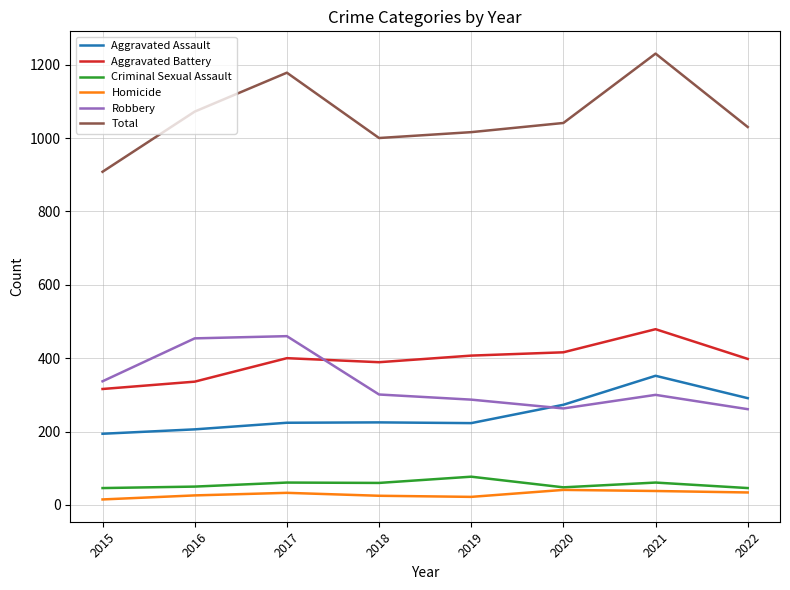

At which label does Total reach its minimum?

2015